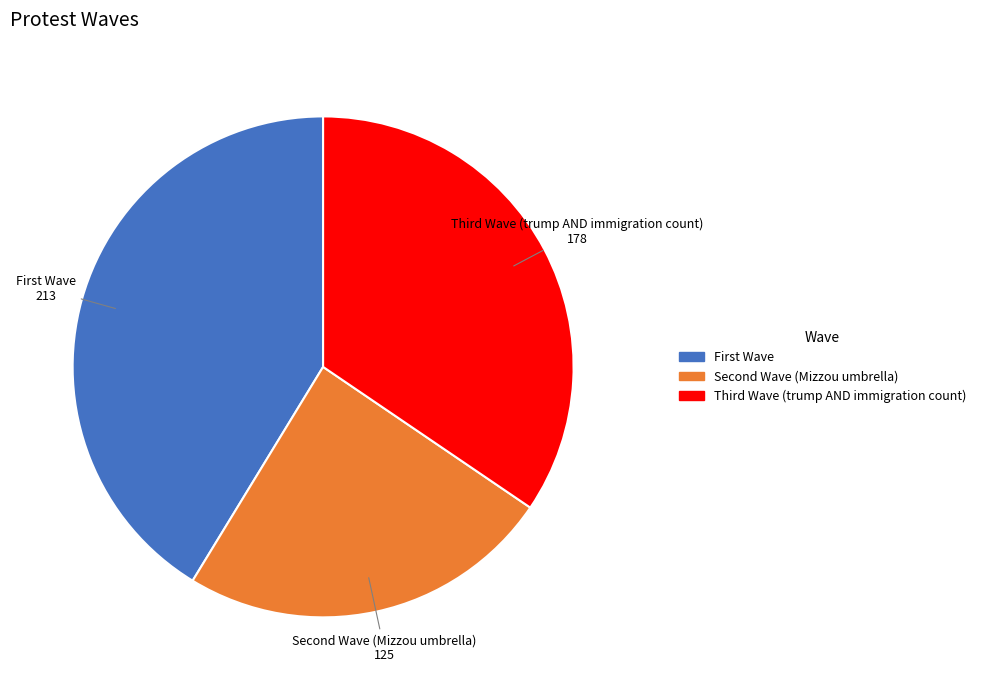

Which category has the biggest portion of the pie?

First Wave